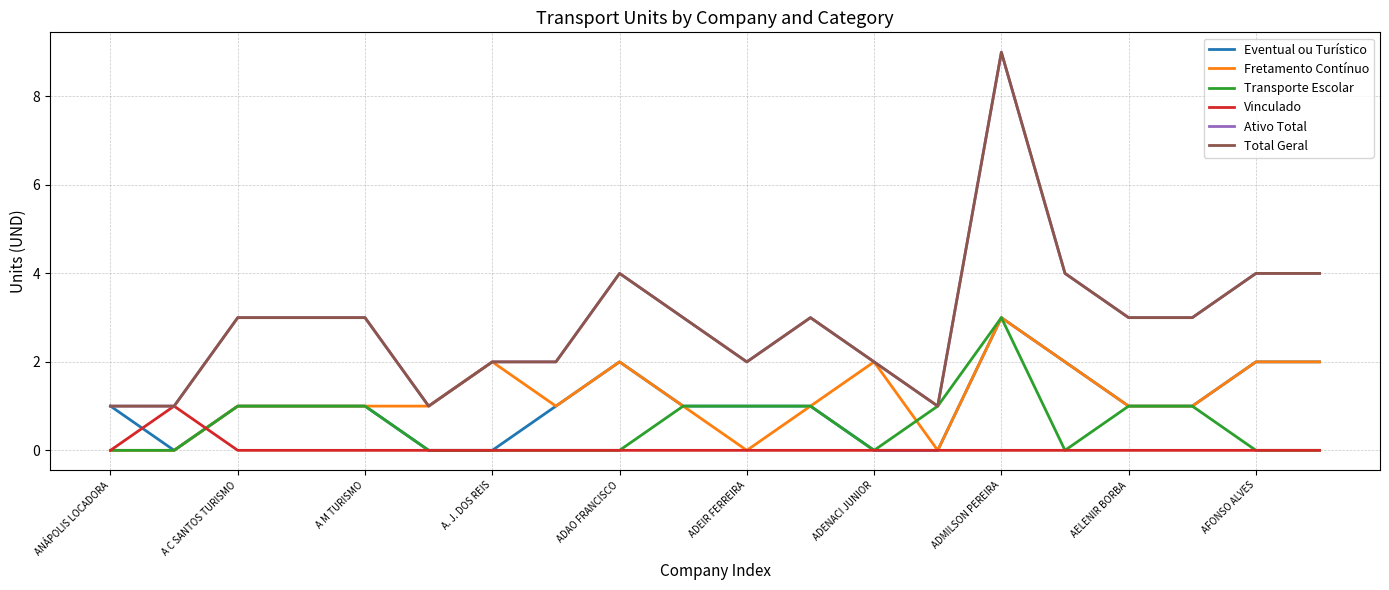

Is this an area chart (filled region under the line)?

No